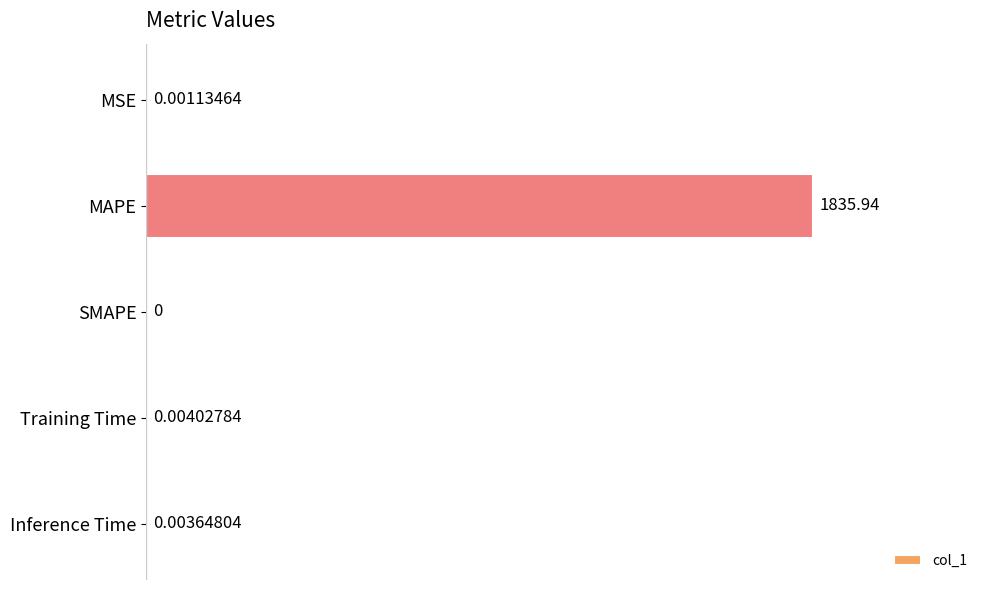

Which category has the highest value across all series?

MAPE